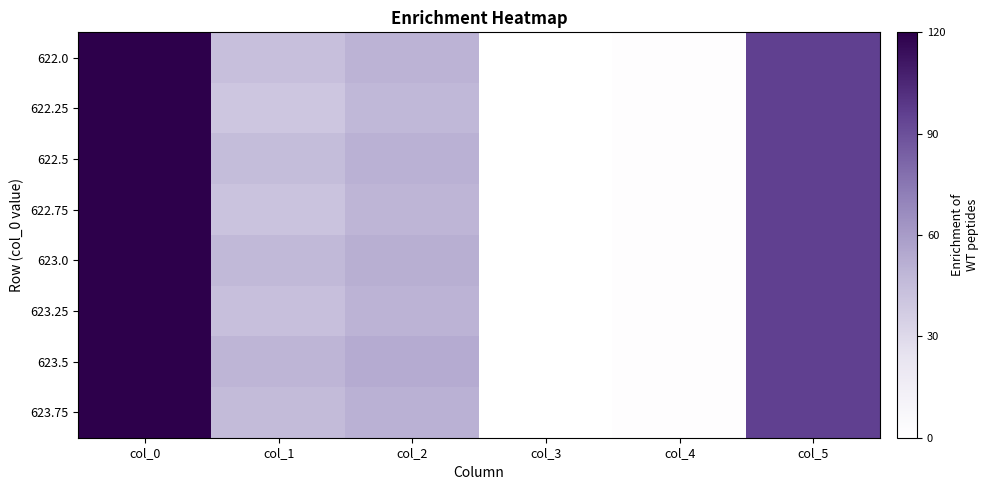

What is the minimum value shown in the chart?

0.2